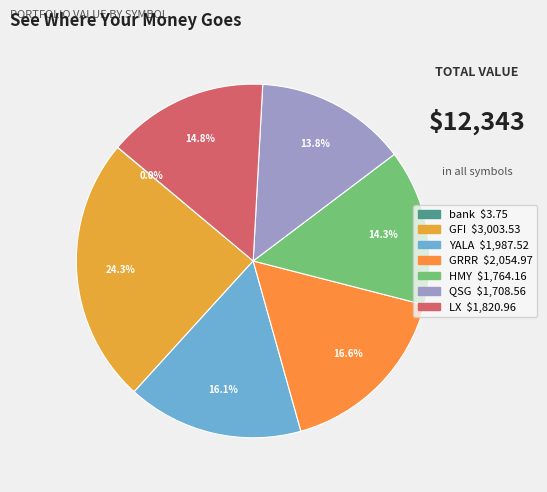

Does HMY account for over 50% of the chart?

No